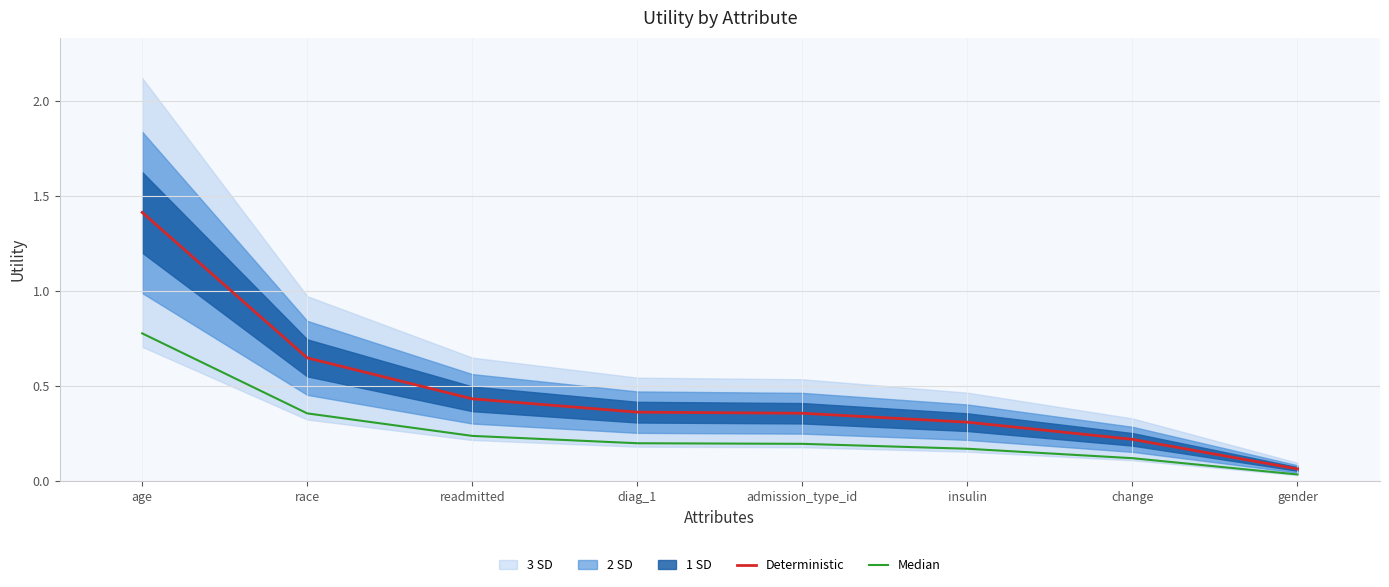

True or false: Median and Deterministic intersect in this chart.

False